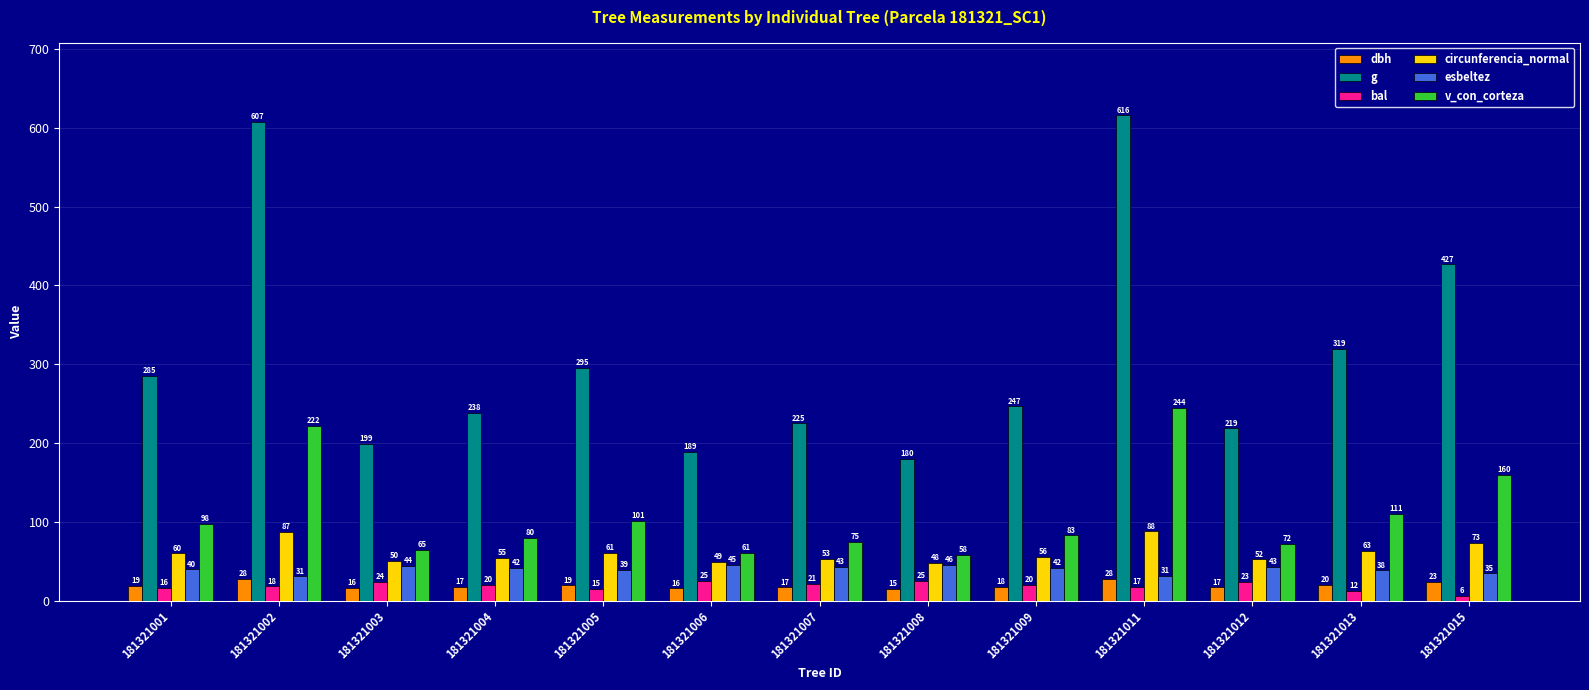

What is the smallest value displayed?

6.4